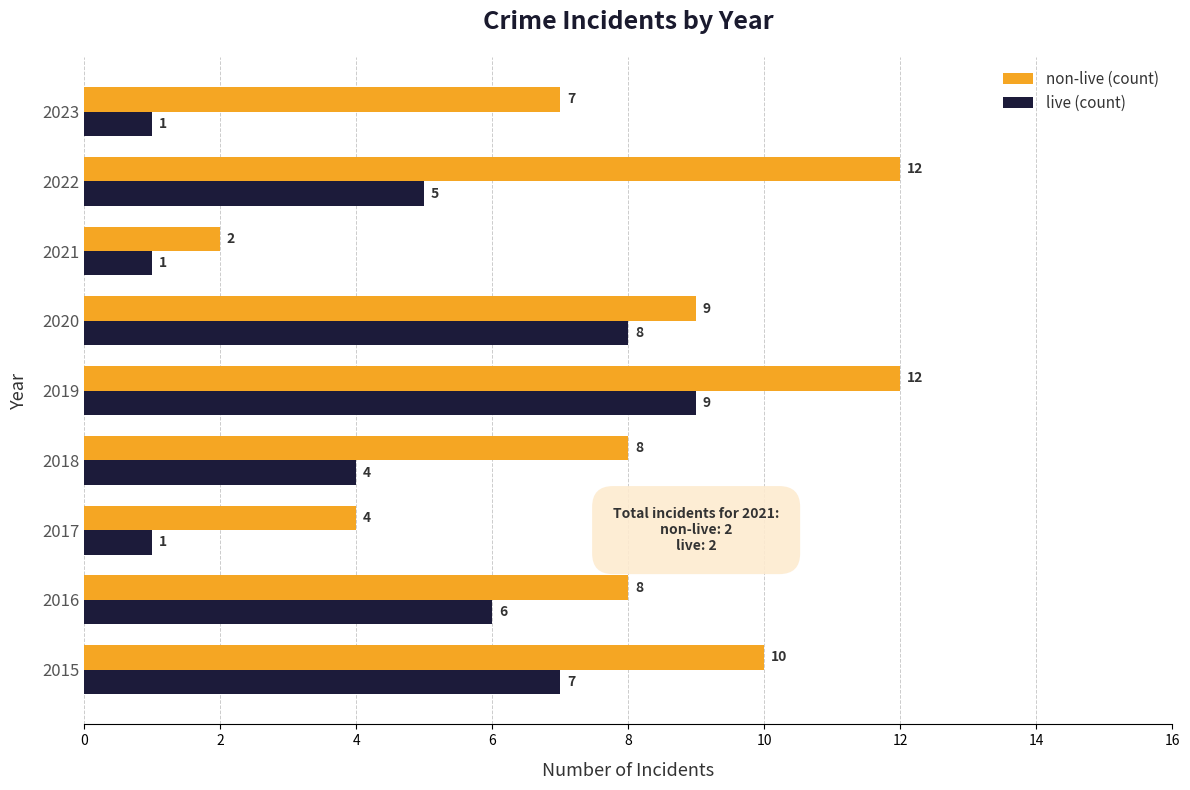

True or false: non-live (count) has a value of 12 at 2019.

True